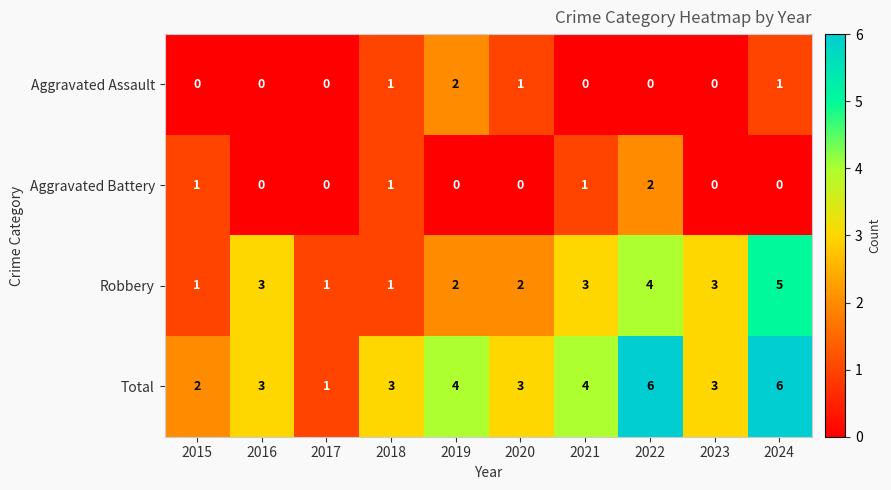

What is the highest value of the Total series?

6